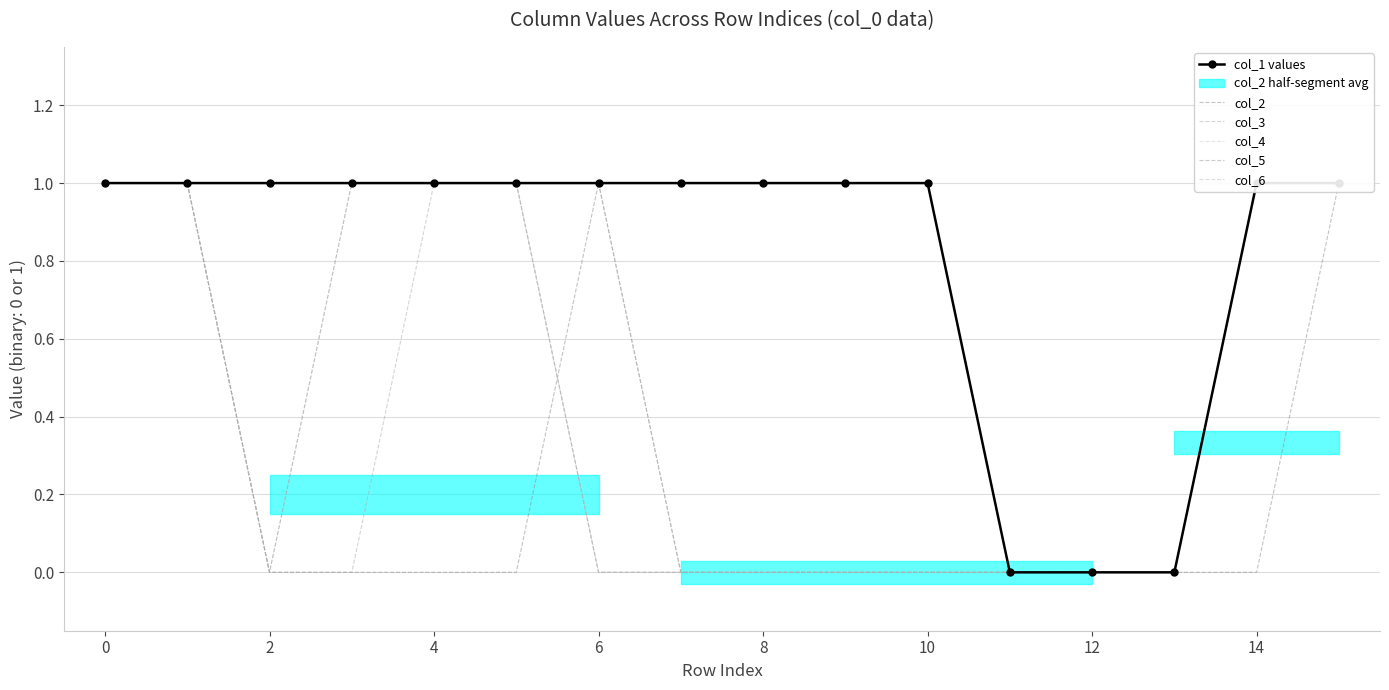

How many positive values does the col_5 series have?

7